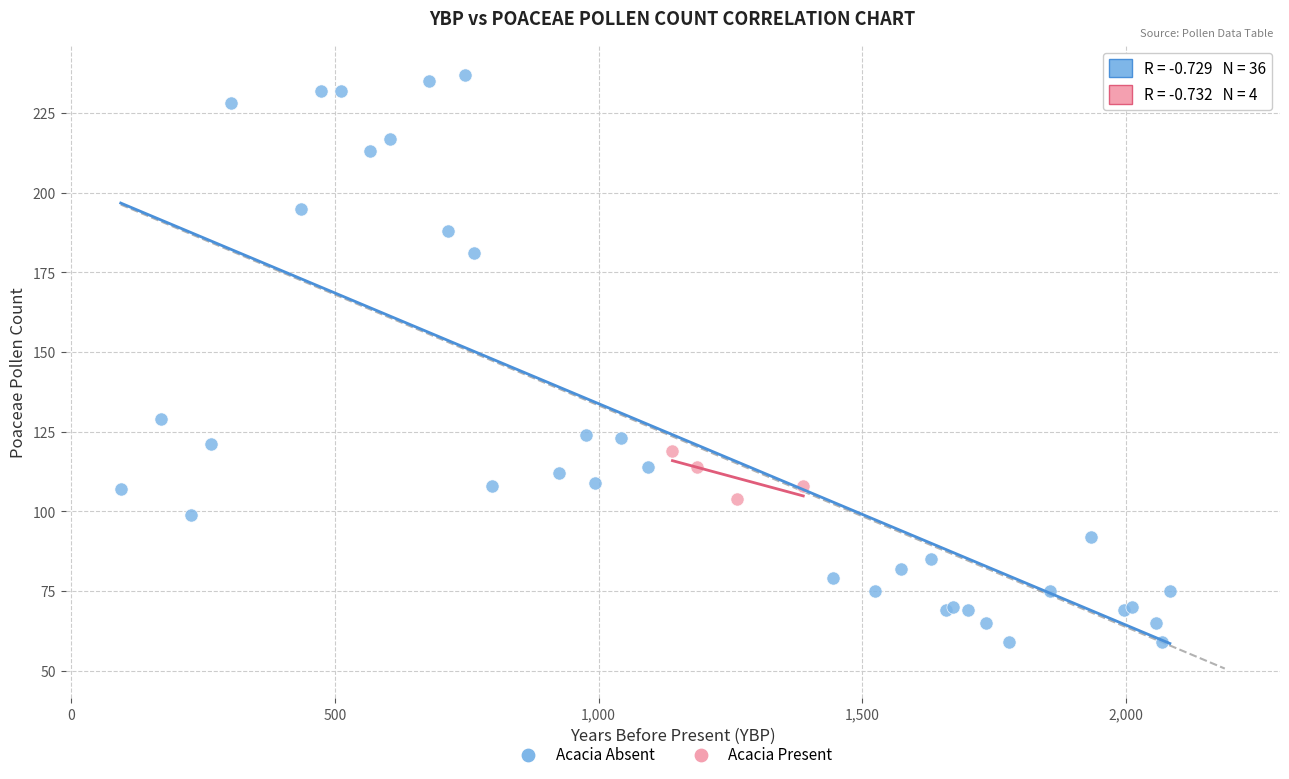

Which series contains the highest Y value?

Acacia Absent